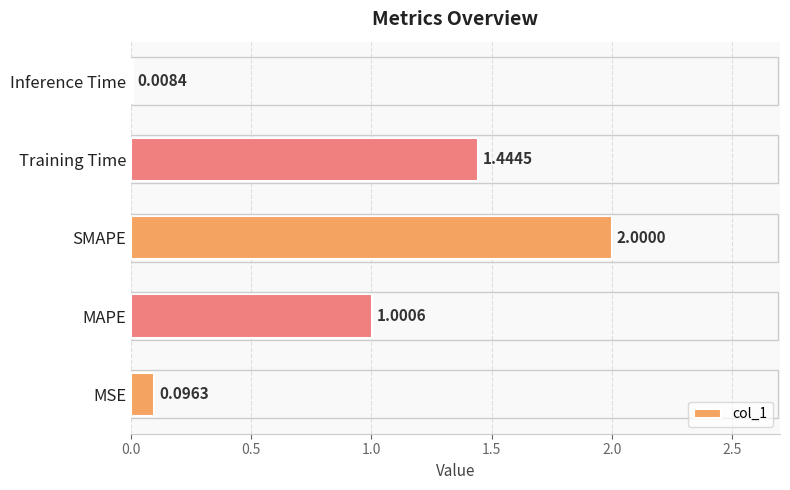

At which label is the value closest to 1?

MAPE